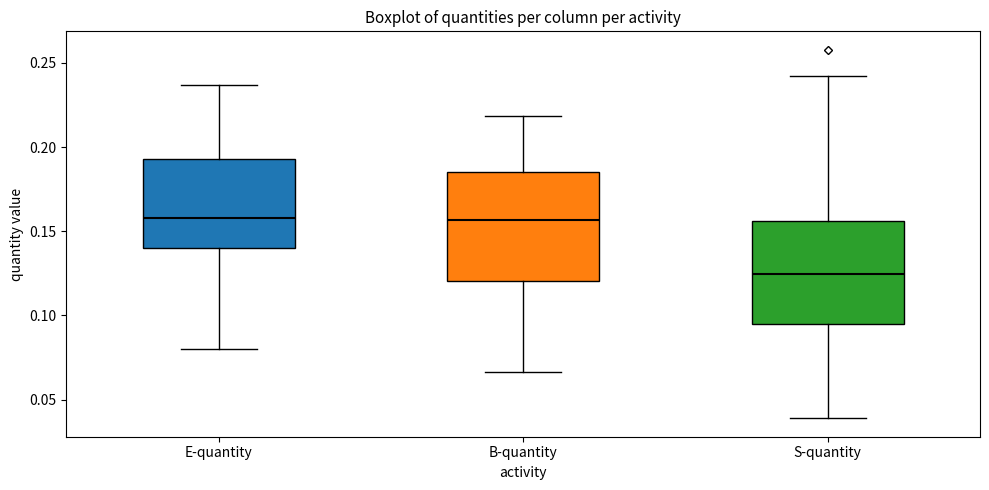

Reading left to right, transcribe this box plot: for each box, give where its median line is, the range the box spans, and where its two whiskers end, as read against the y-axis. The values are not printed on the chart, so give them approximately, as read against the axis.

E-quantity: median 0.160, box 0.140 to 0.195, whiskers 0.080 to 0.235
B-quantity: median 0.155, box 0.120 to 0.185, whiskers 0.065 to 0.220
S-quantity: median 0.125, box 0.095 to 0.155, whiskers 0.040 to 0.240